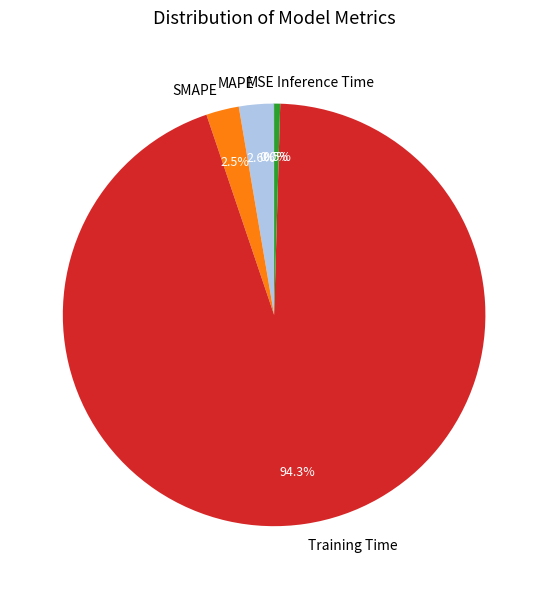

Is the sum of SMAPE and MAPE greater than half?

No